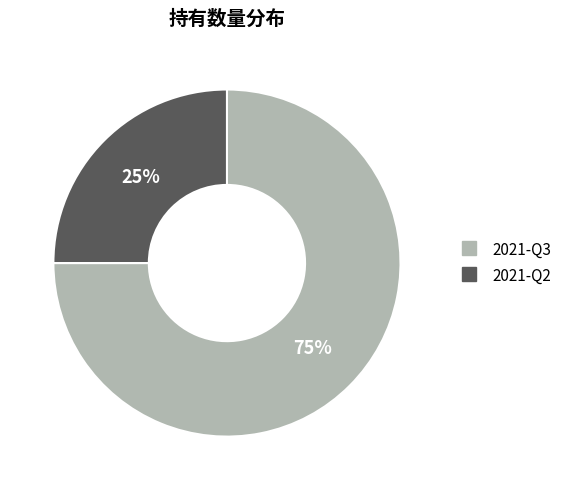

What is the ratio of the value at 2021-Q2 to the value at 2021-Q3?

0.3